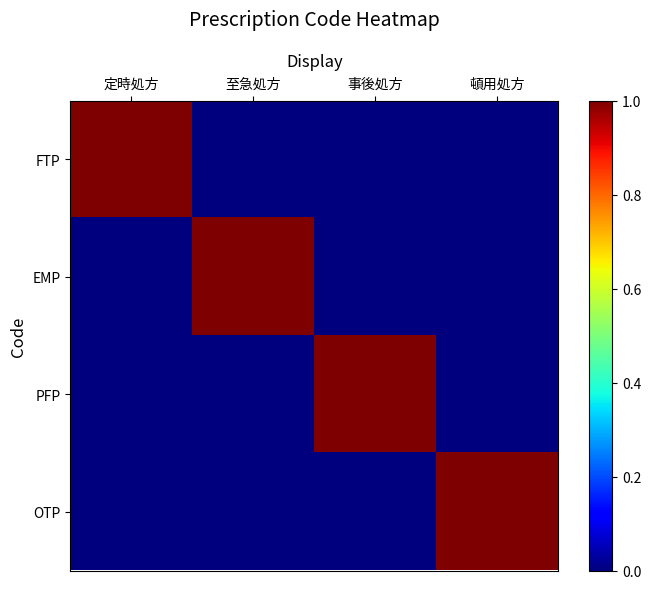

Reading left to right, what are all the values shown in this chart?

FTP: 定時処方=1	至急処方=0	事後処方=0	頓用処方=0
EMP: 定時処方=0	至急処方=1	事後処方=0	頓用処方=0
PFP: 定時処方=0	至急処方=0	事後処方=1	頓用処方=0
OTP: 定時処方=0	至急処方=0	事後処方=0	頓用処方=1